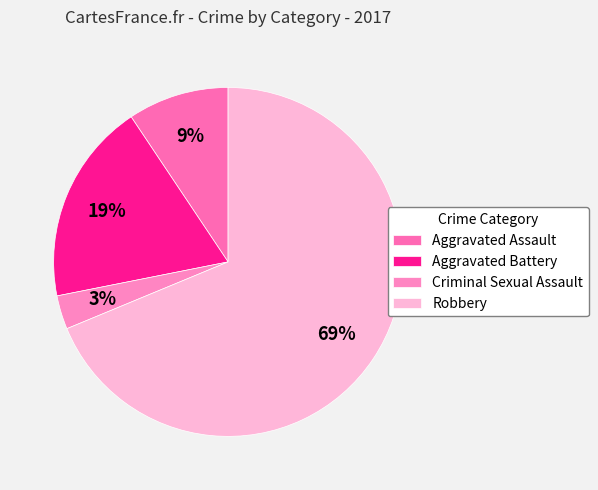

Do Robbery and Aggravated Battery together represent more than half of the pie?

Yes